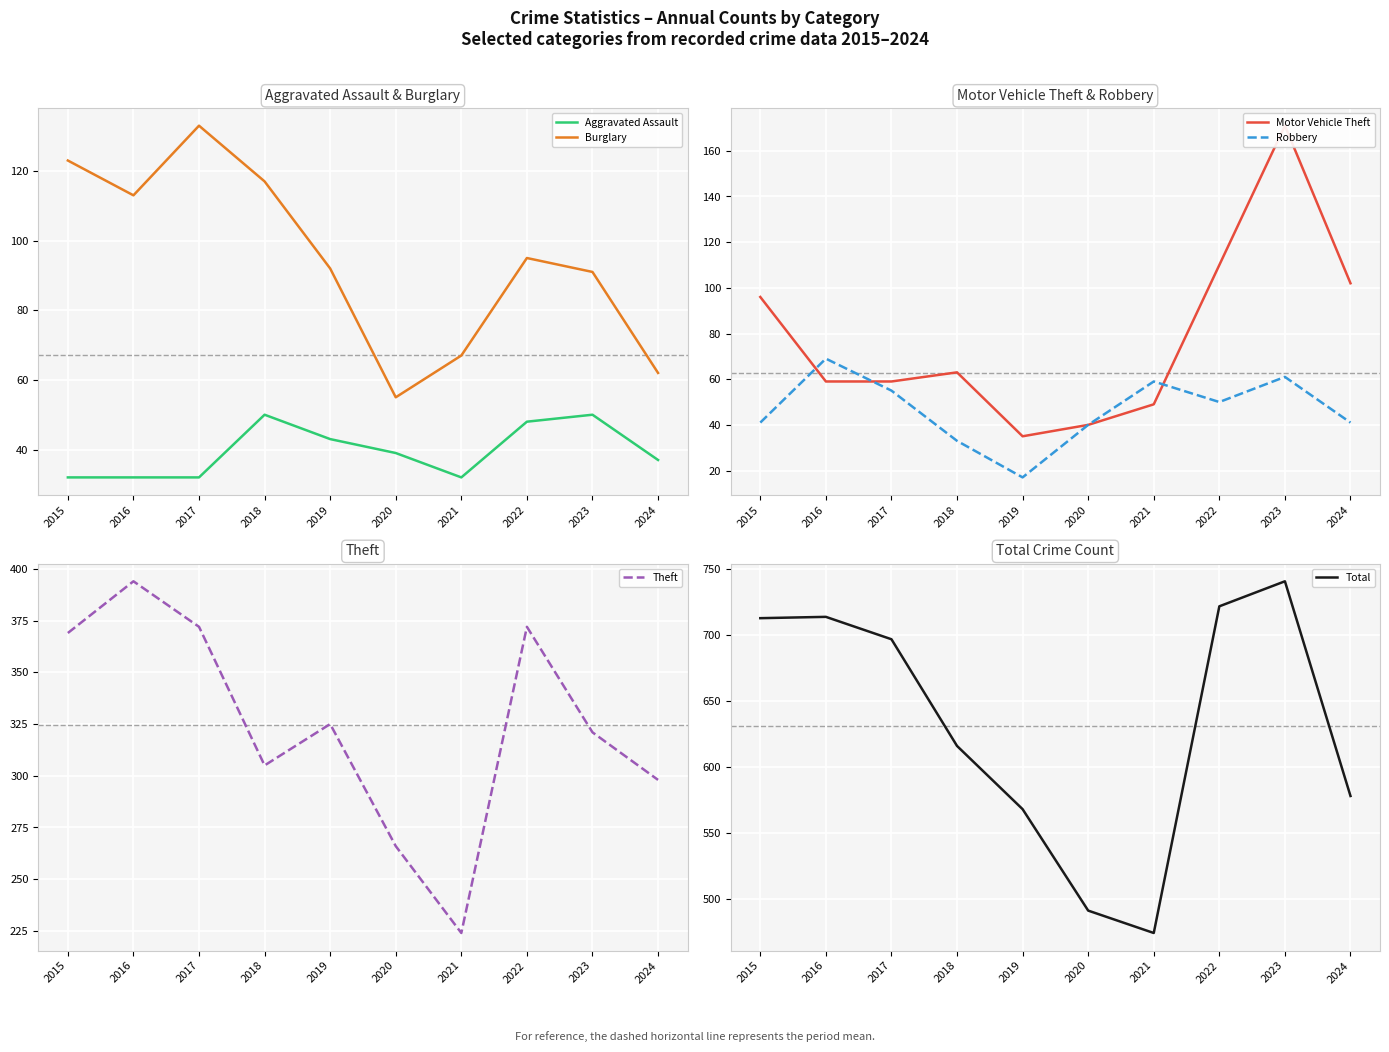

At which category is the sum across all series the highest?

2023